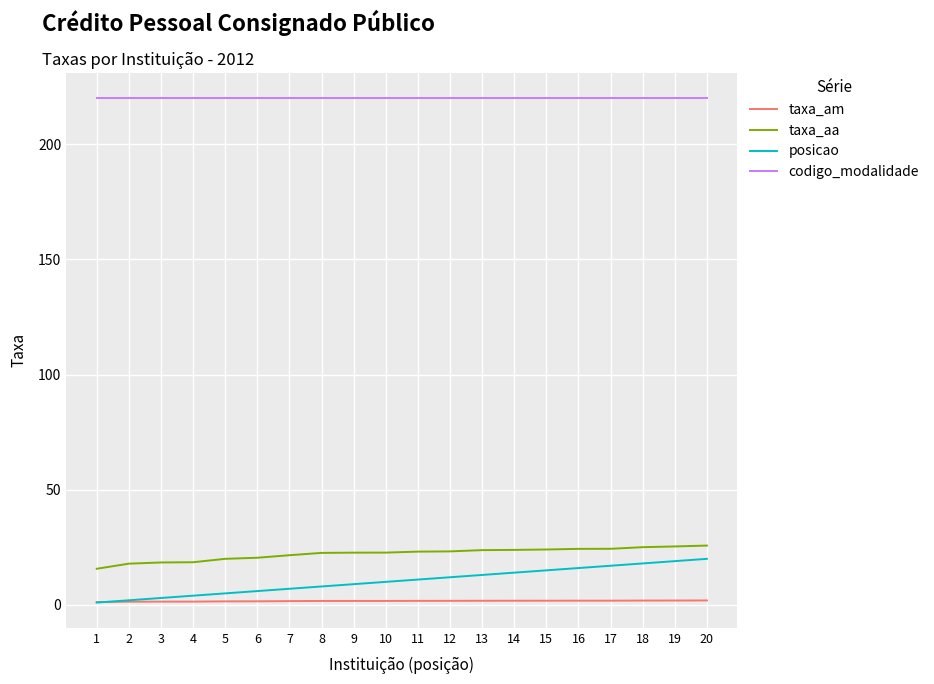

At 4, list the series in order from smallest to largest.

taxa_am, posicao, taxa_aa, codigo_modalidade